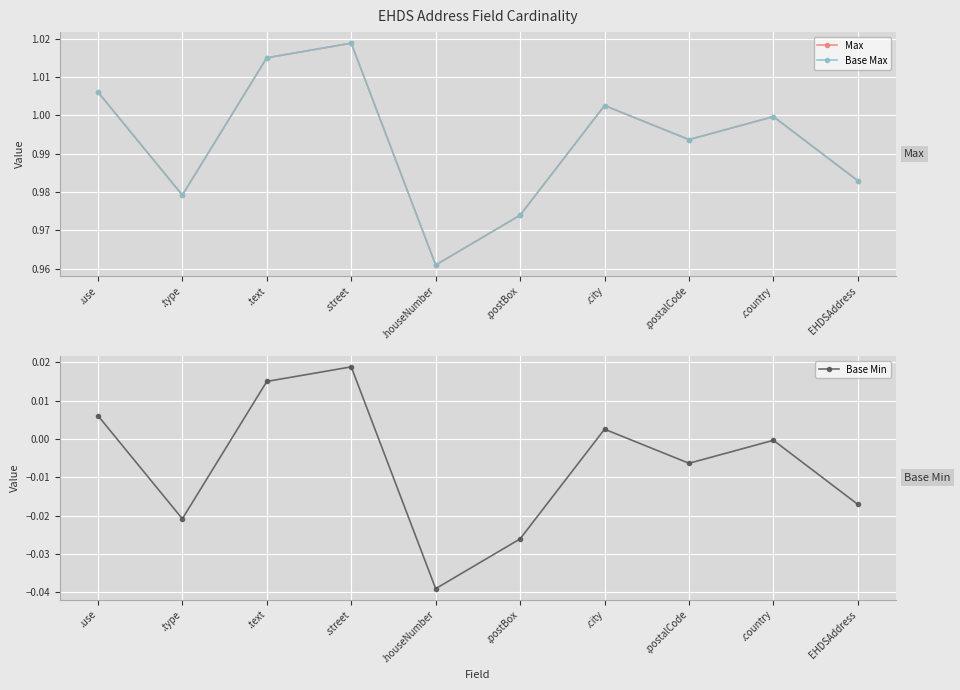

What position from the left is .postBox?

6